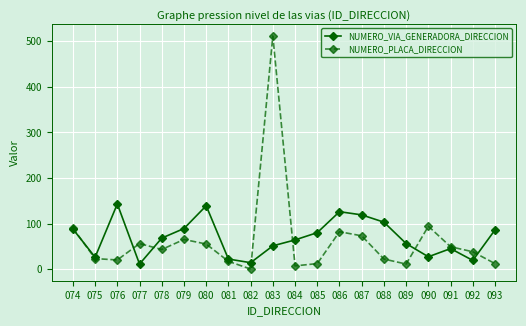

How many categories are shown in the chart?

20